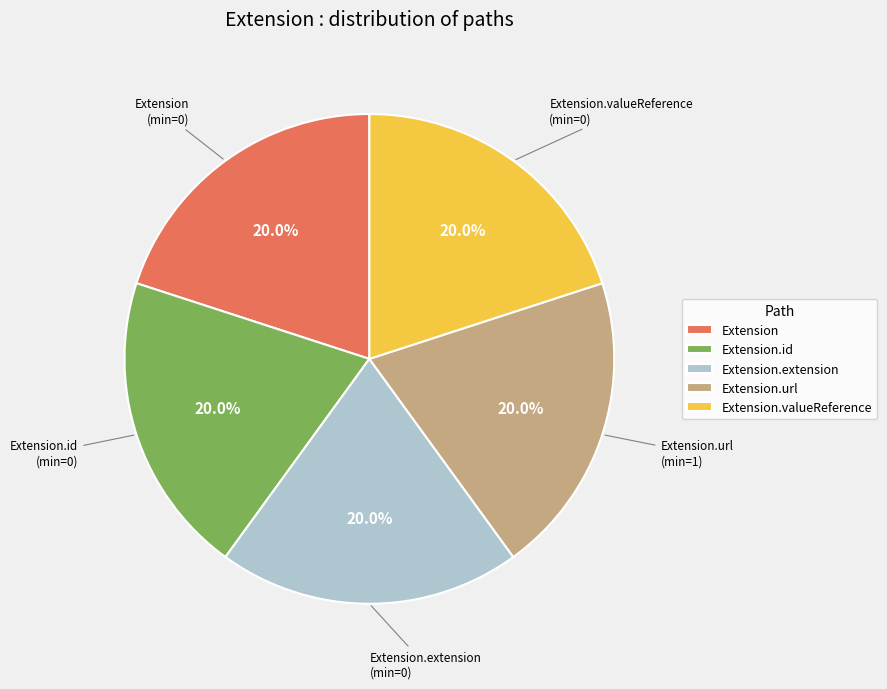

Count the number of slices in the pie.

5